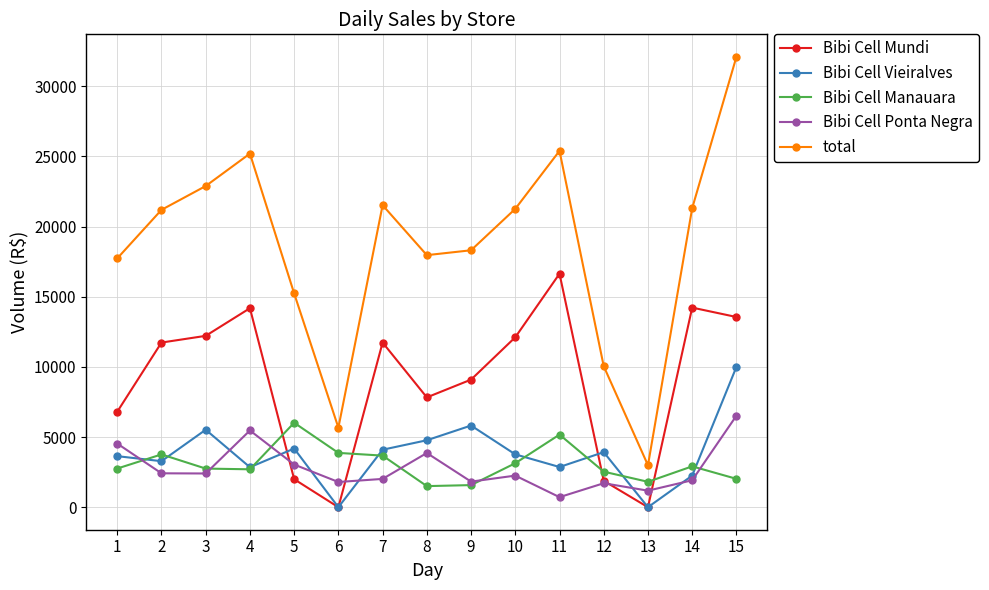

Count the number of categories in the chart.

15